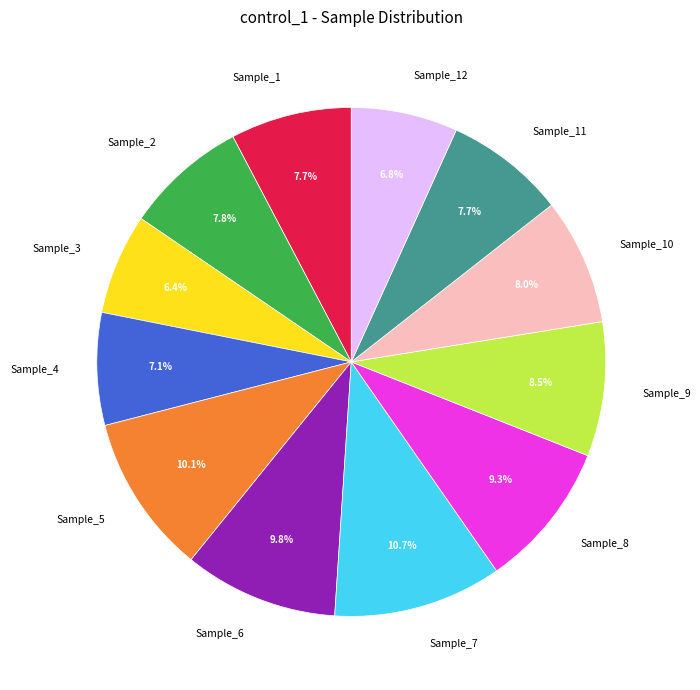

Combined, do Sample_12 and Sample_11 account for over 50%?

No